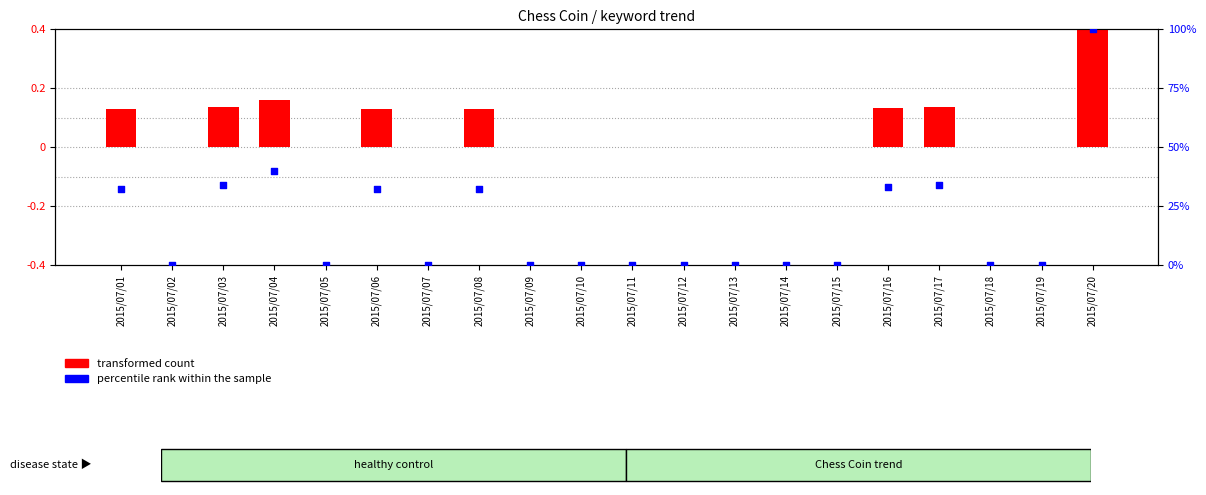

What is the total value across all series at 2015/07/20?

100.4